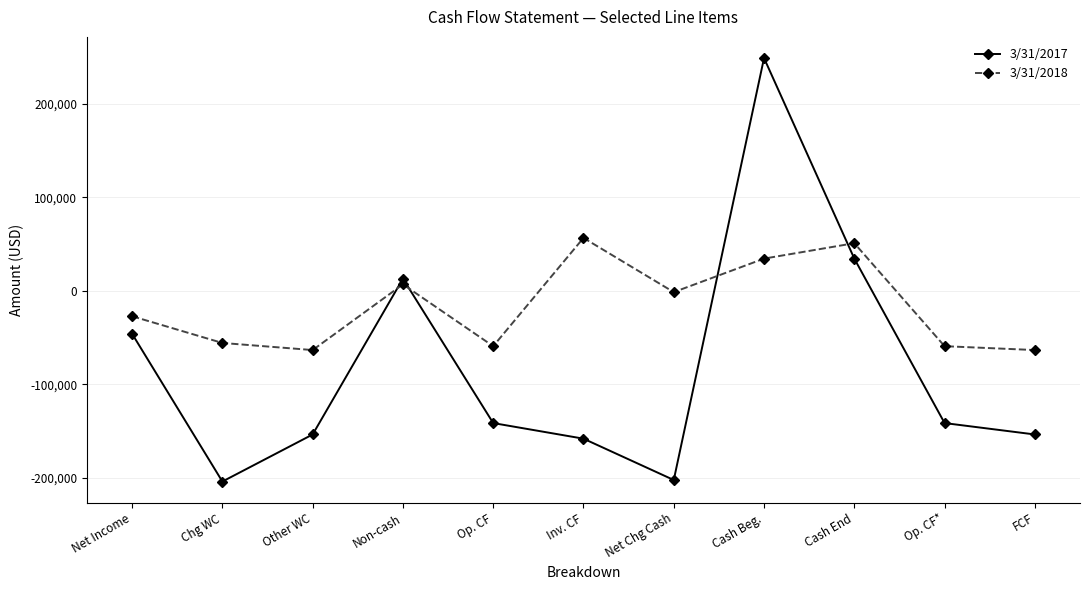

Is this an area chart (filled region under the line)?

No